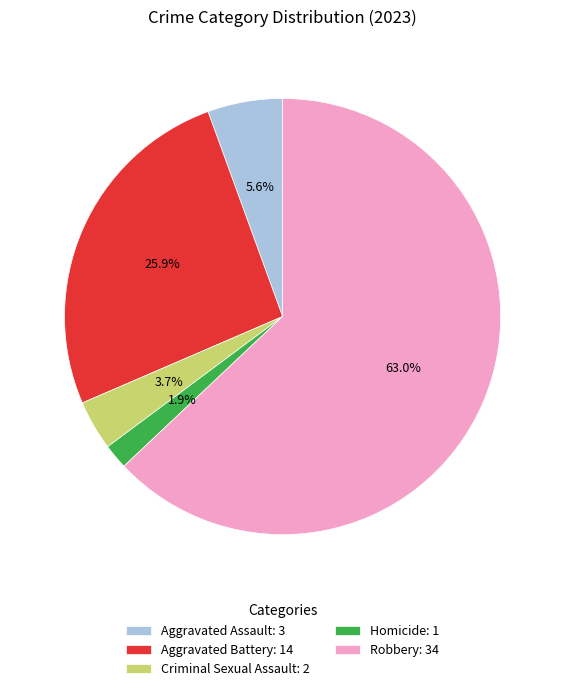

To the nearest percent, what is the combined percentage of Homicide and Aggravated Assault?

7%